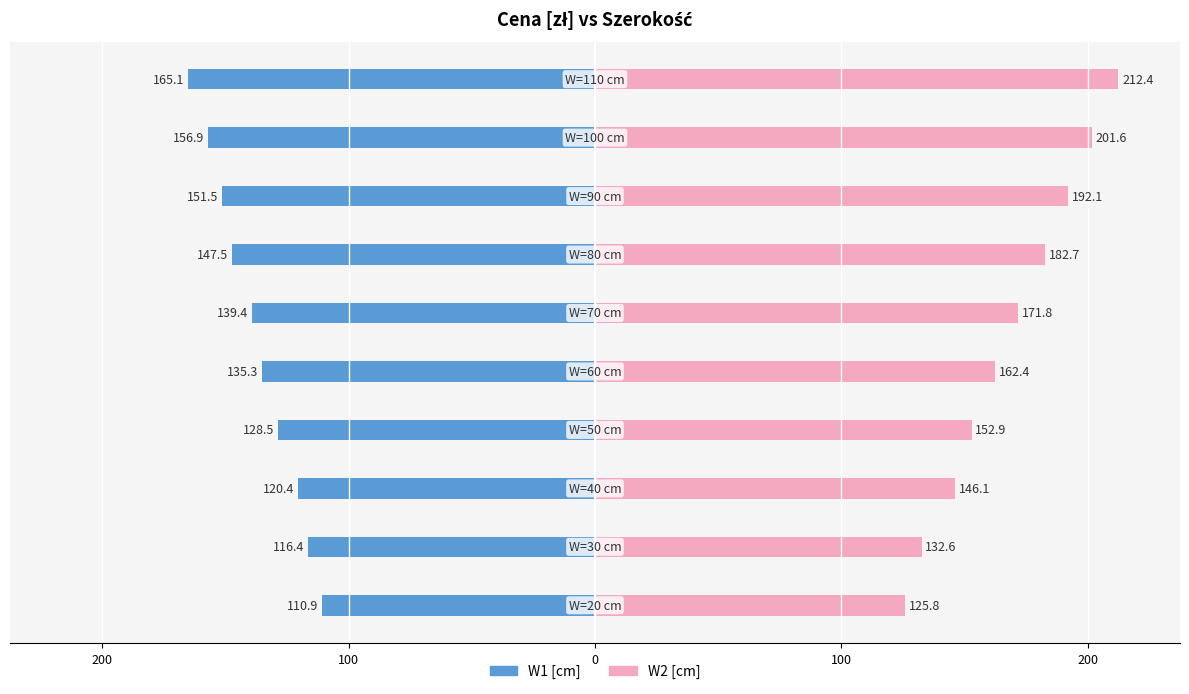

Which series has the widest spread of values?

W2 [cm]